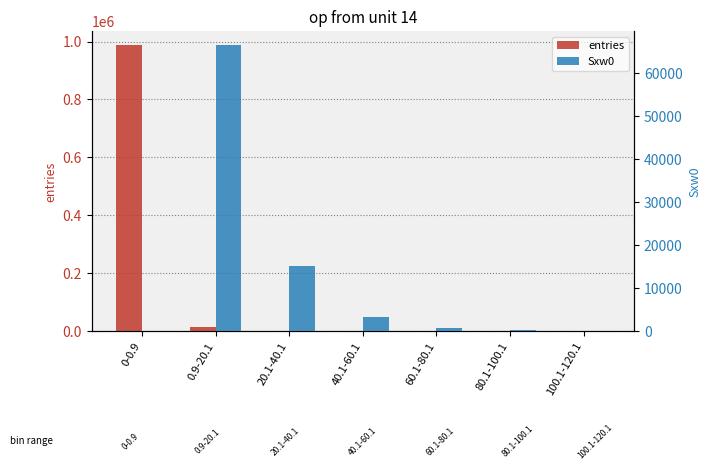

List the series in order of their overall mean, lowest first.

Sxw0, entries